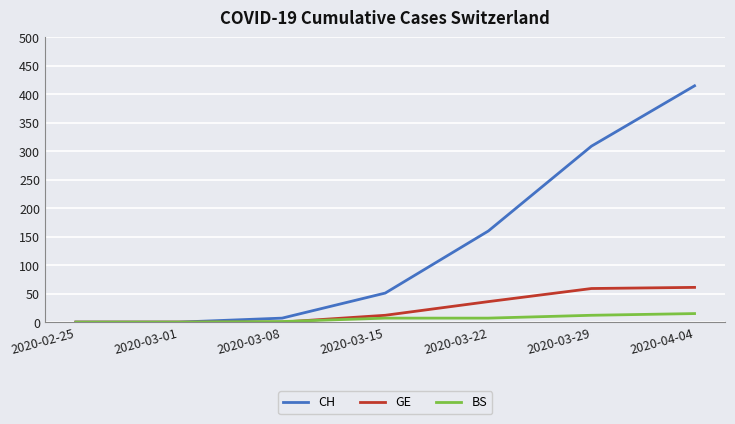

Is it true that CH equals 95 at 2020-03-22?

False